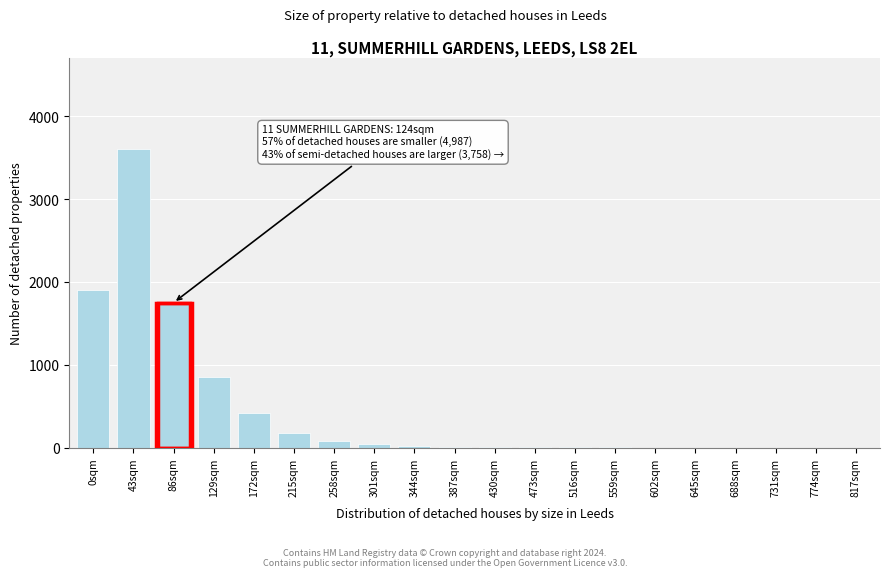

True or false: the data shows 1900 at 0sqm.

True